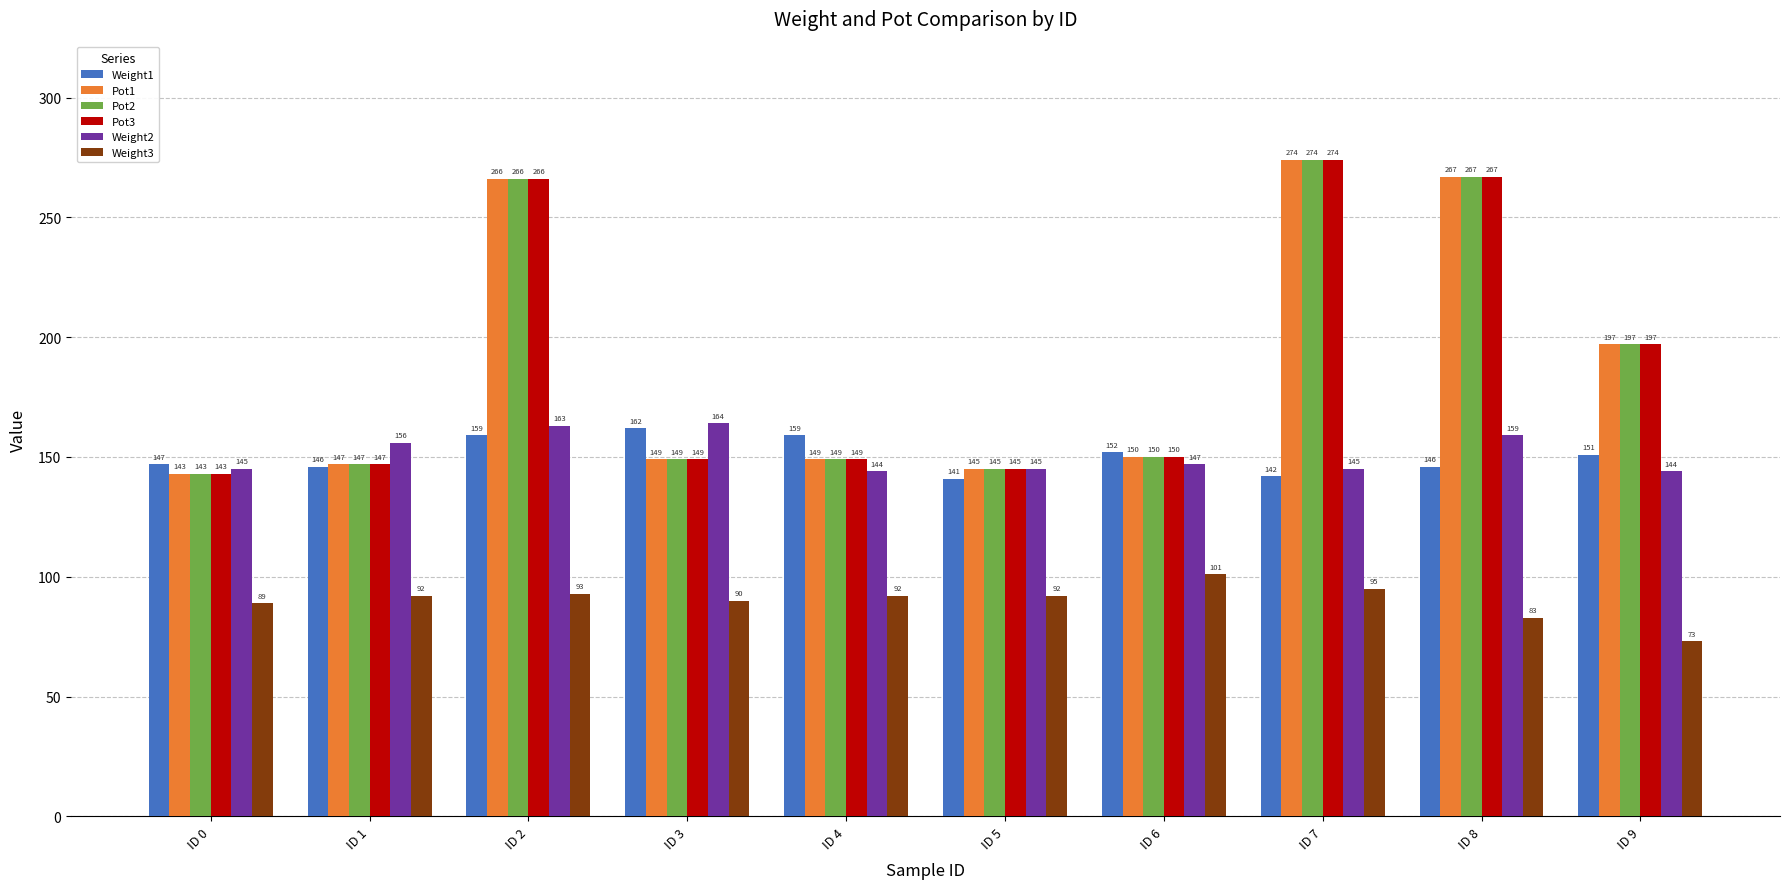

What value does the Weight2 series have at ID 3, to the nearest 10?

160